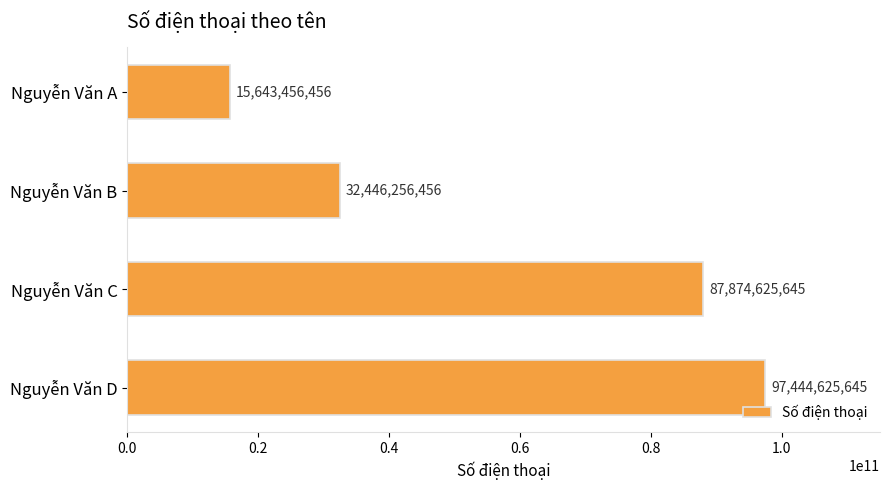

Count the number of data series in this chart.

1